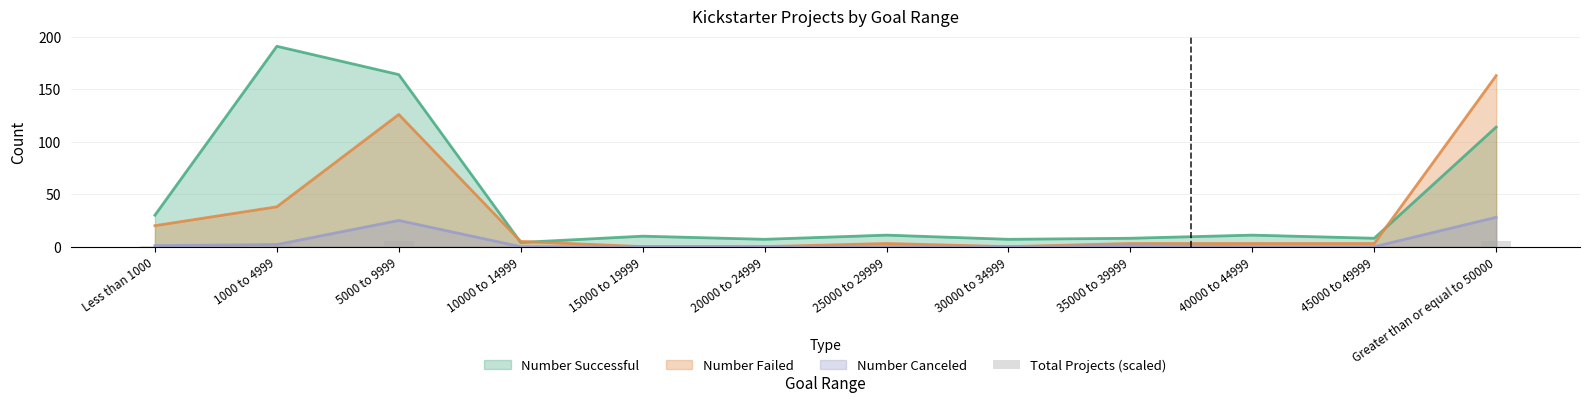

At which category does the chart reach its minimum across all series?

20000 to 24999